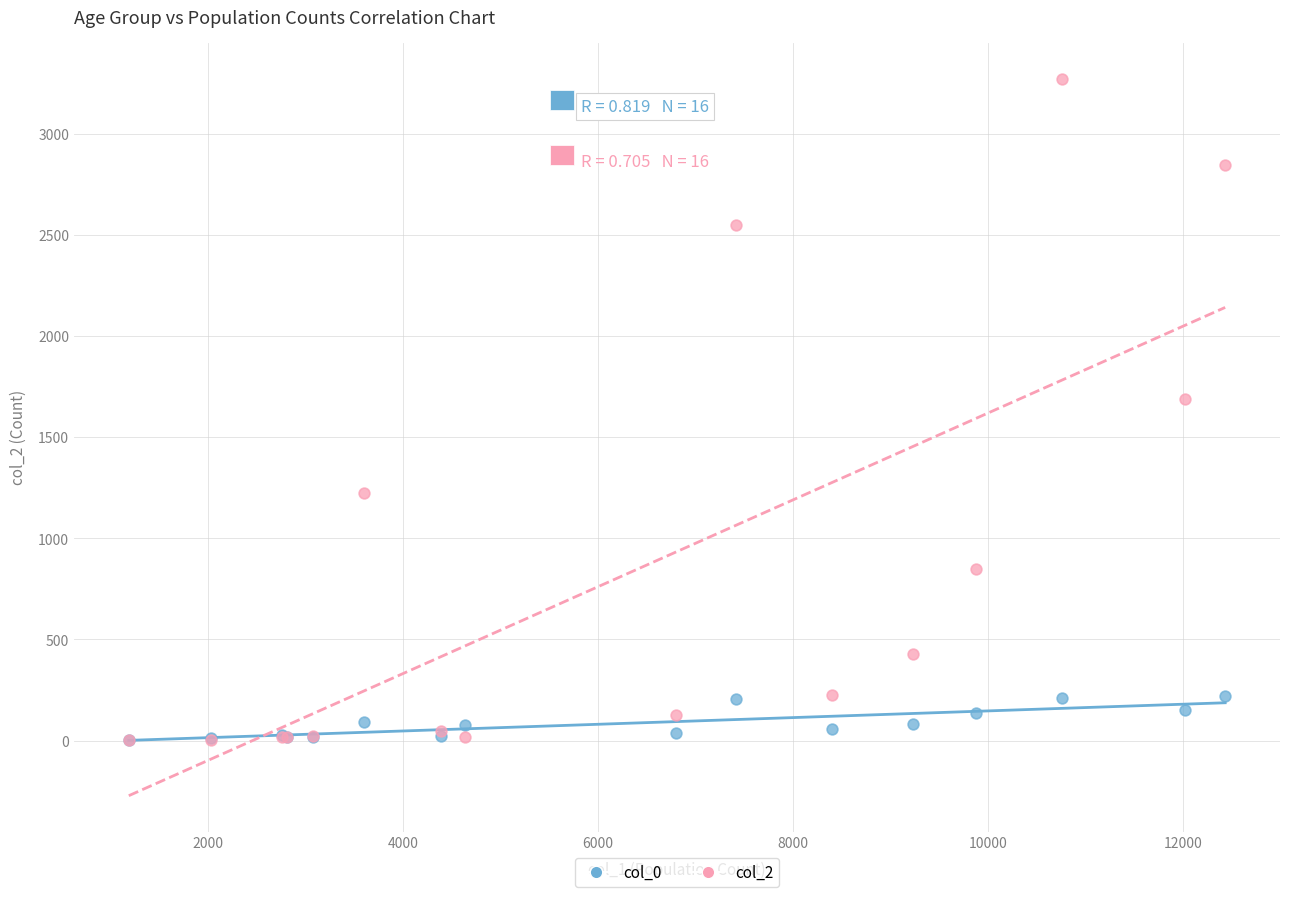

Across all series, what Y value is closest to 1638?

1690